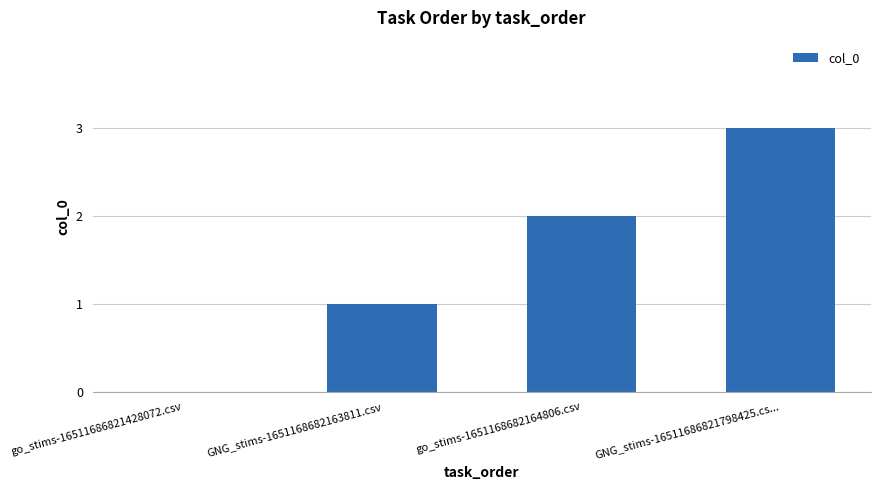

The chart shows a value of 4 at GNG_stims-16511686821798425.cs.... True or false?

False